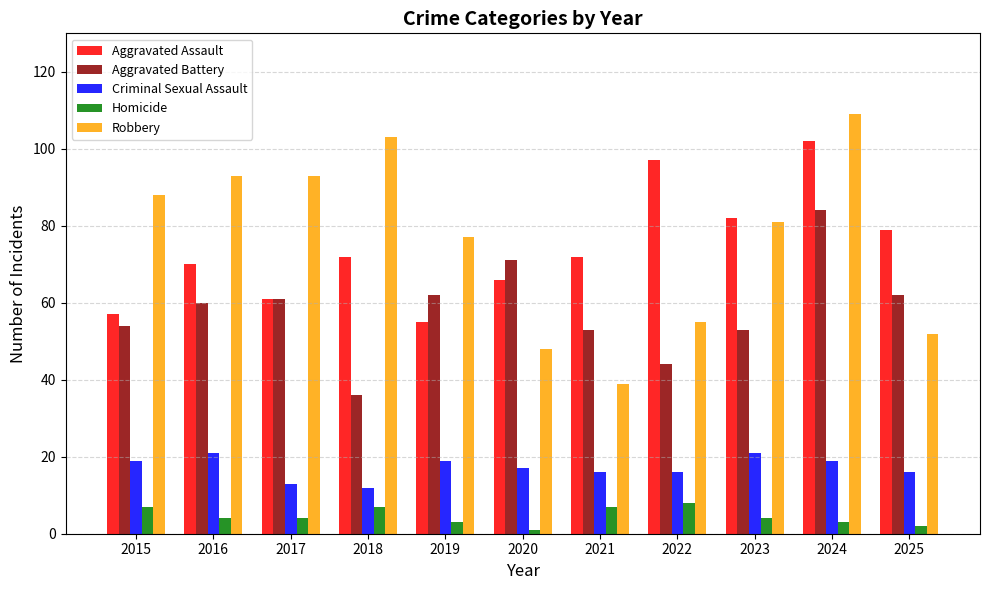

What is the value of the Criminal Sexual Assault bar at the 4th from the left?

12